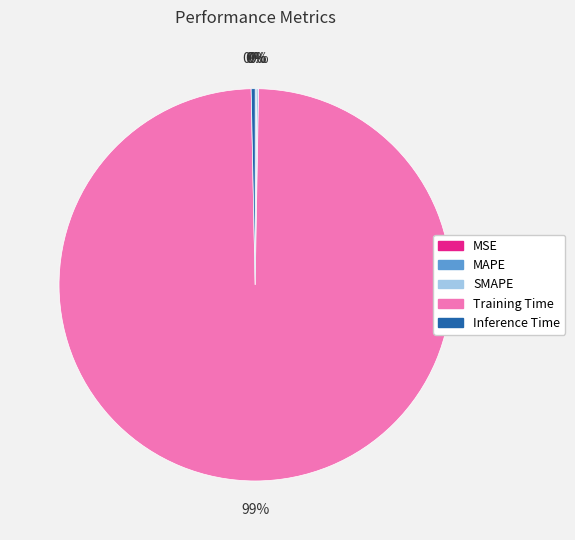

True or false: Inference Time accounts for 7% of the total.

False